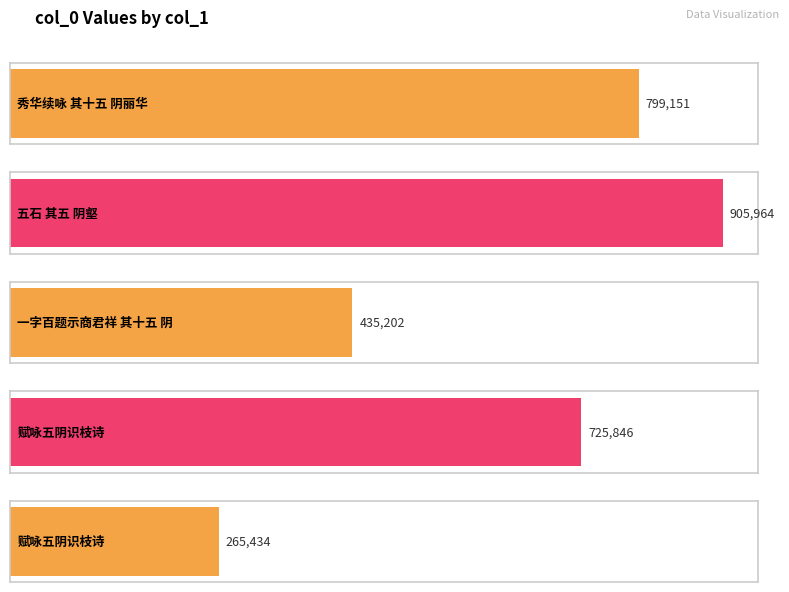

The value at 秀华续咏 其十五 阴丽华 is 799151. True or false?

True